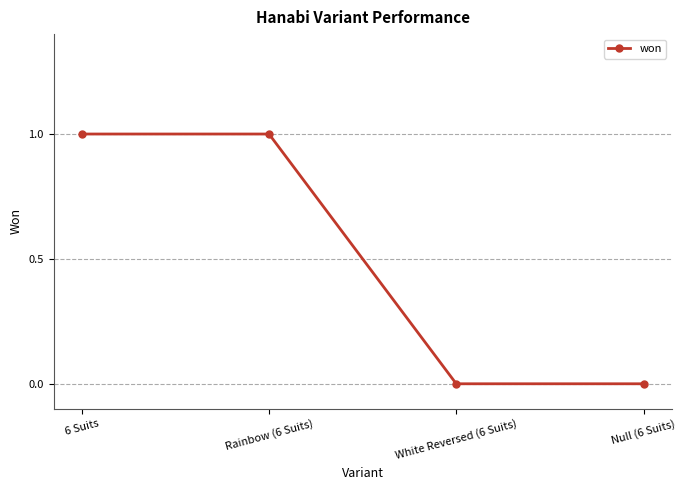

True or false: the data shows 0 at Rainbow (6 Suits).

False